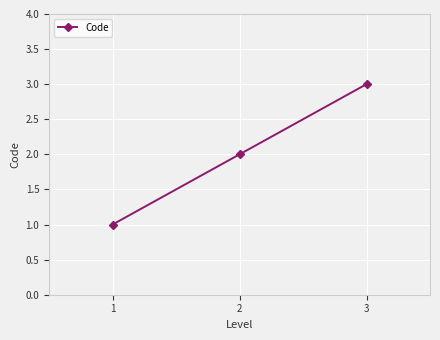

Count the number of data series in this chart.

1